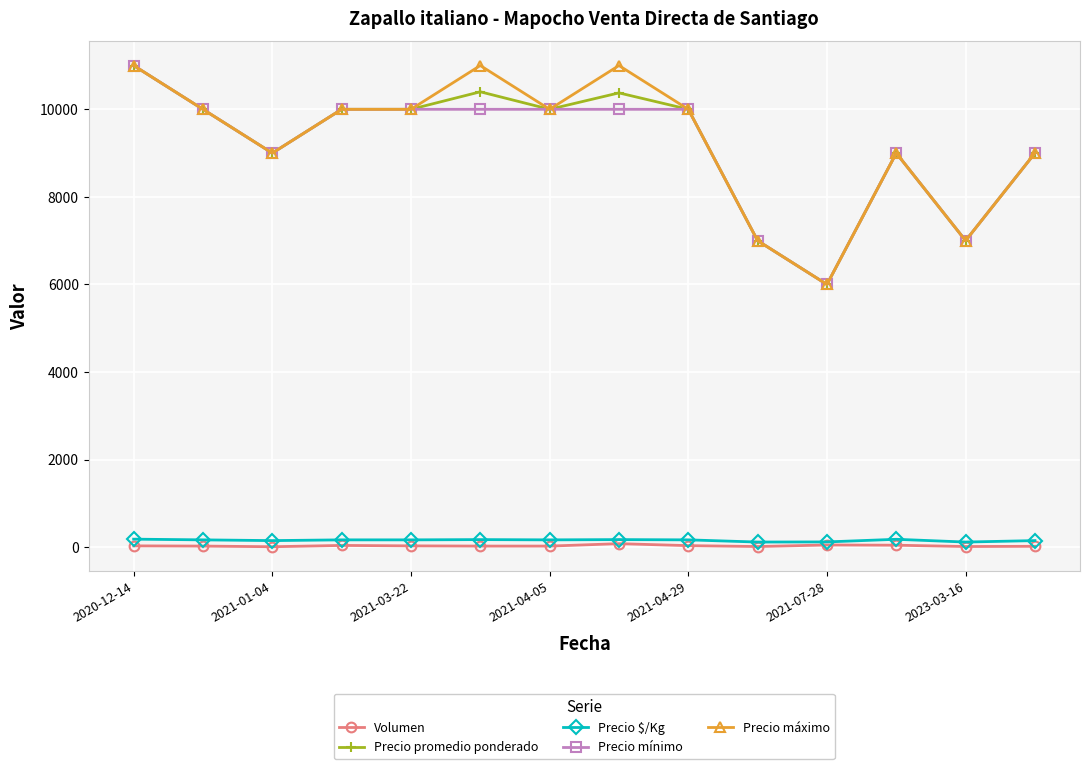

At how many categories does at least one series exceed 10764?

3